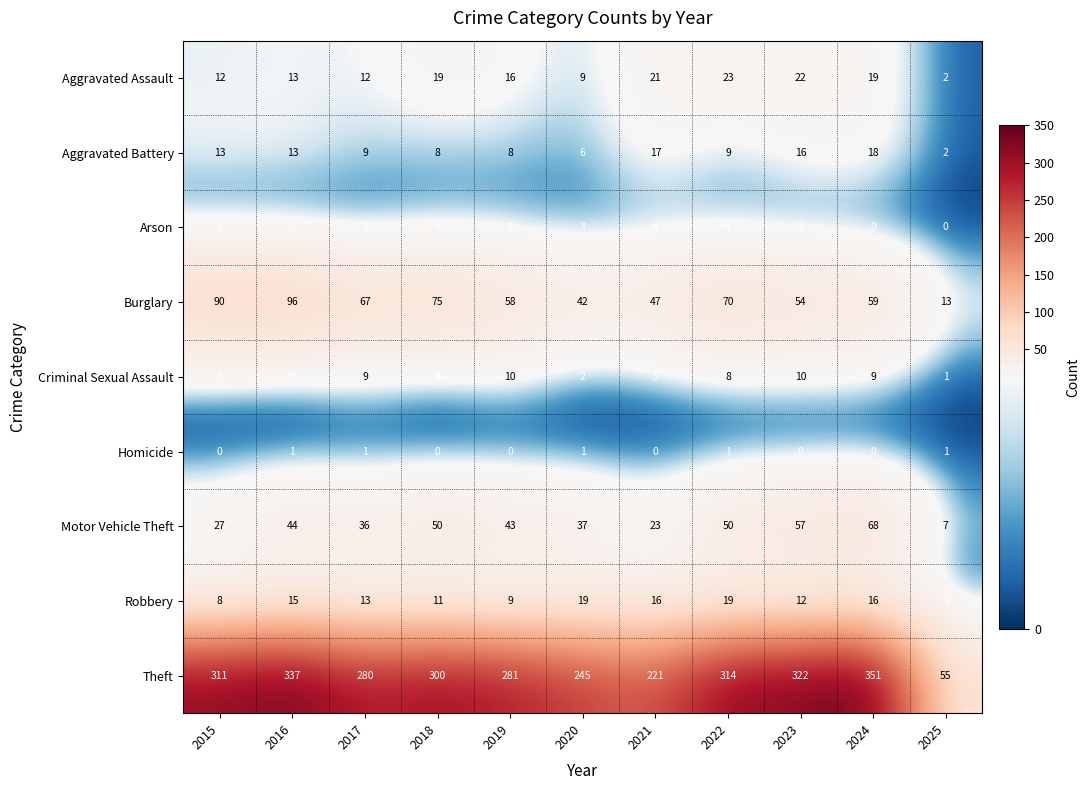

What is the difference between the second highest and second lowest values in the Aggravated Battery series?

11